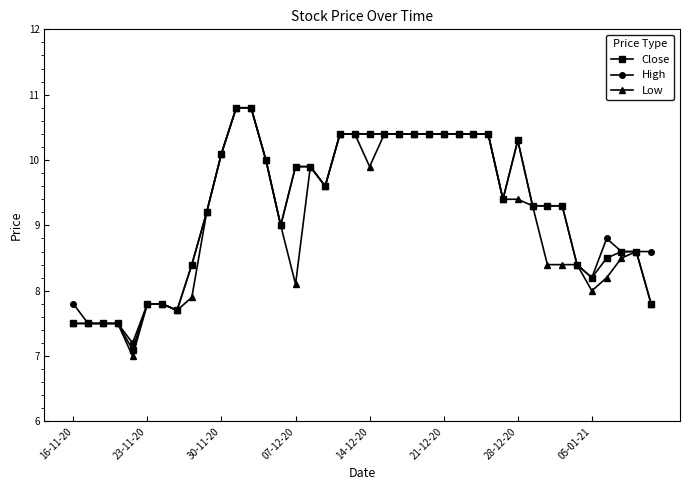

What is the smallest value displayed?

7.0